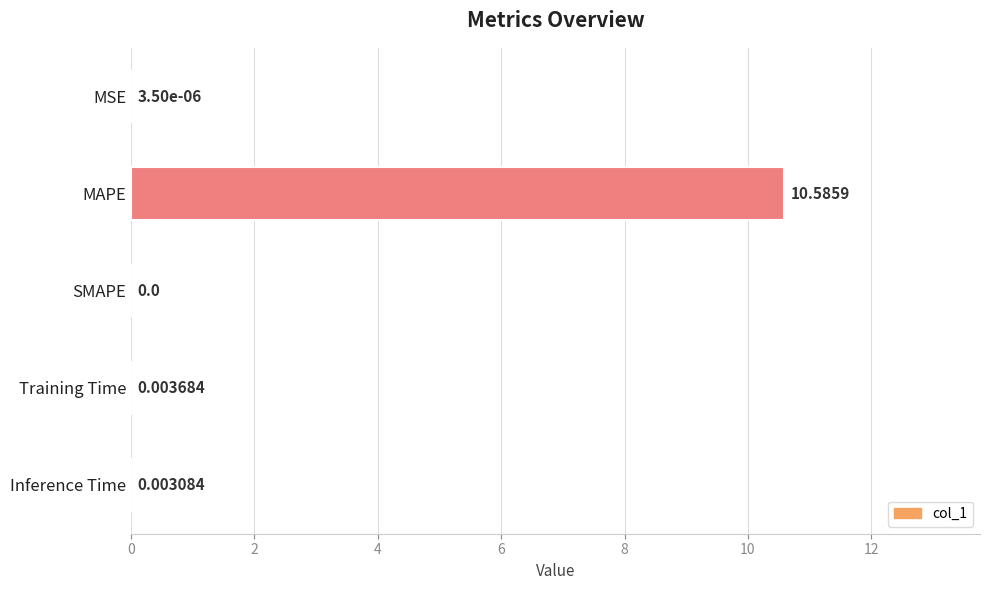

Which label corresponds to the largest value in the chart?

MAPE